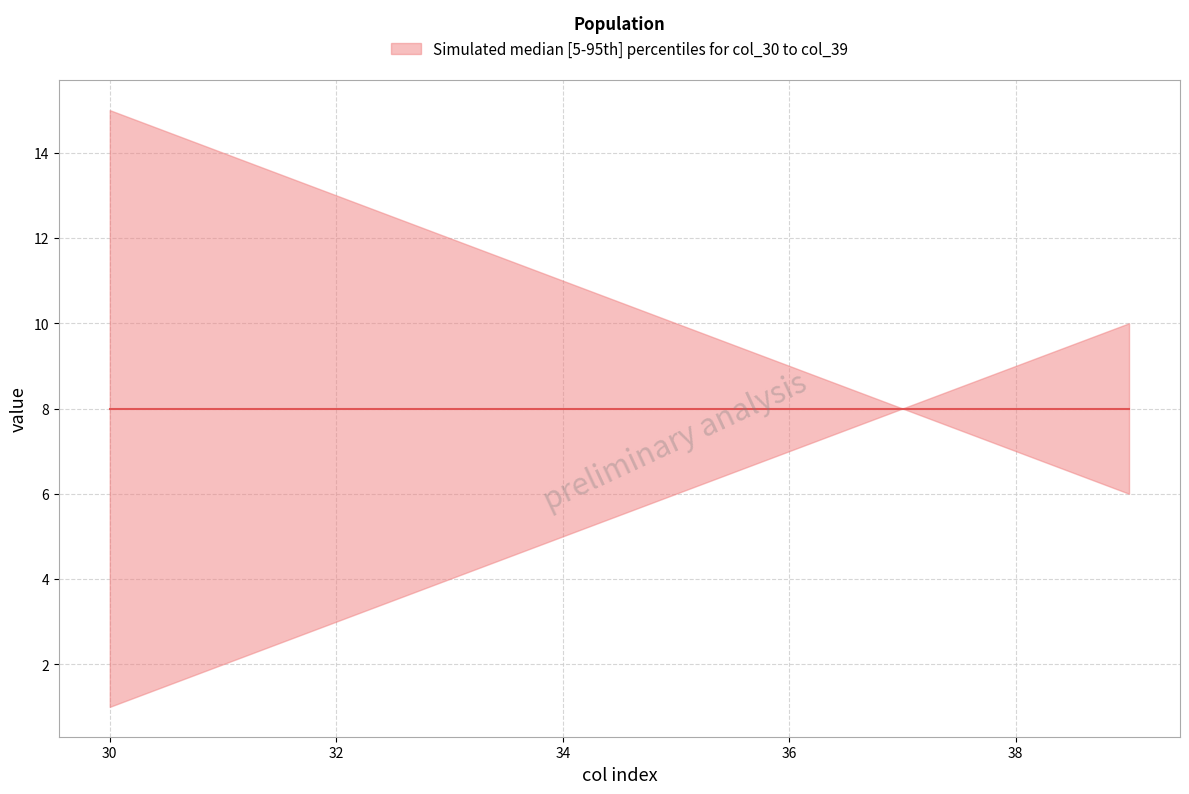

True or false: upper has a value of 1.4 at col_30.

False